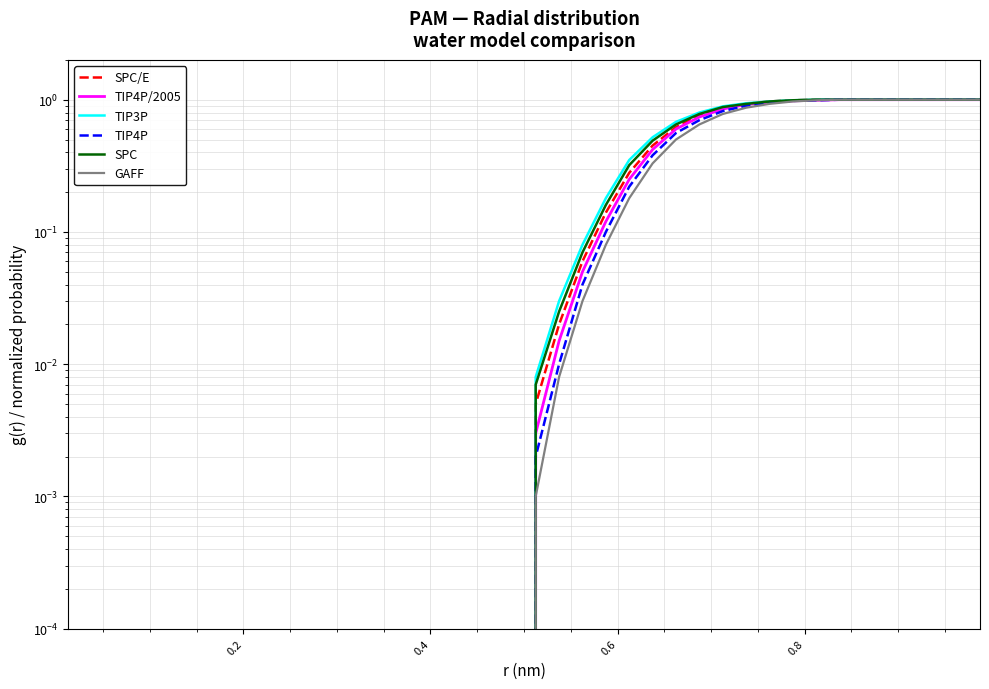

True or false: TIP4P and GAFF intersect in this chart.

False